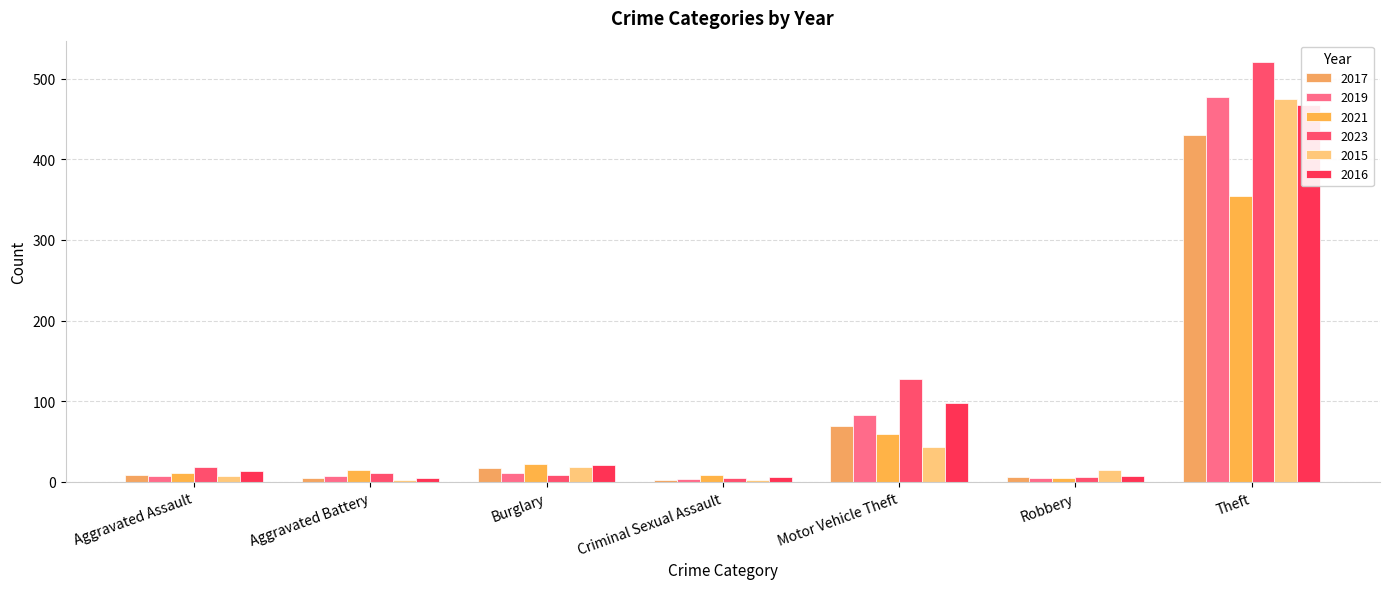

Which category has the lowest value in the 2019 series?

Criminal Sexual Assault